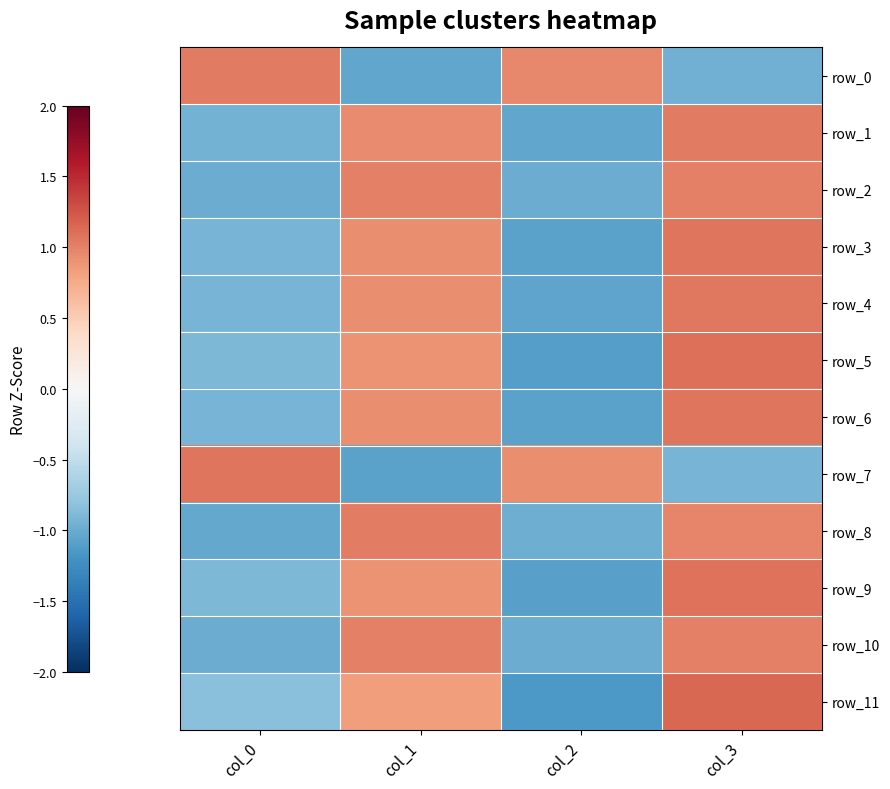

What is the minimum value shown in the chart?

-1.1